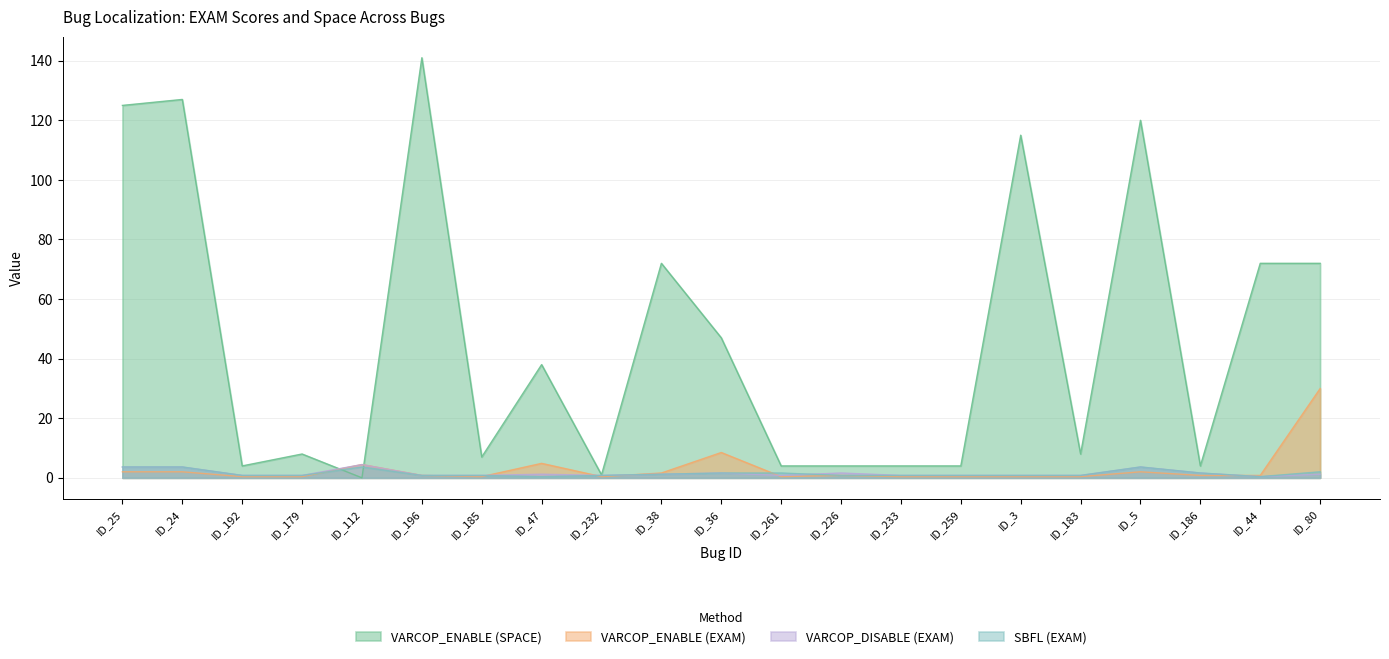

Where do SBFL (EXAM) and VARCOP_ENABLE (SPACE) first cross each other?

ID_179 and ID_112